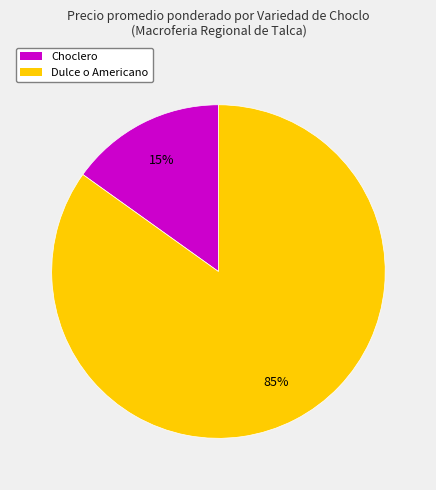

To the nearest percent, what is the difference between the Choclero and Dulce o Americano slice percentages?

70%